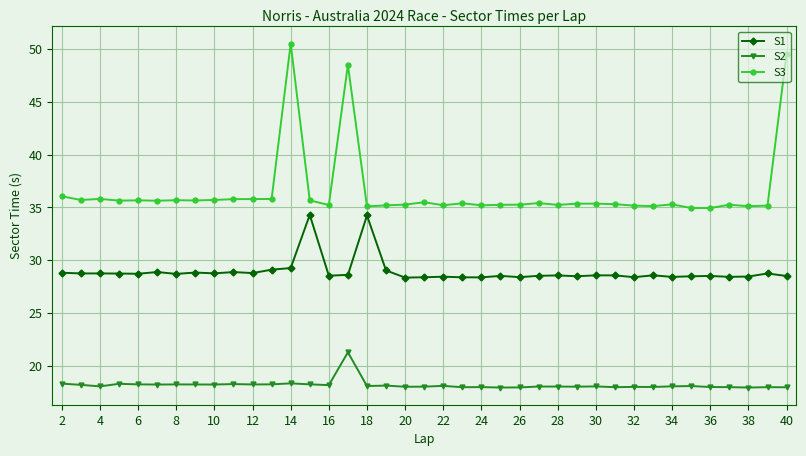

List the series in order of their peak value, lowest first.

S2, S1, S3